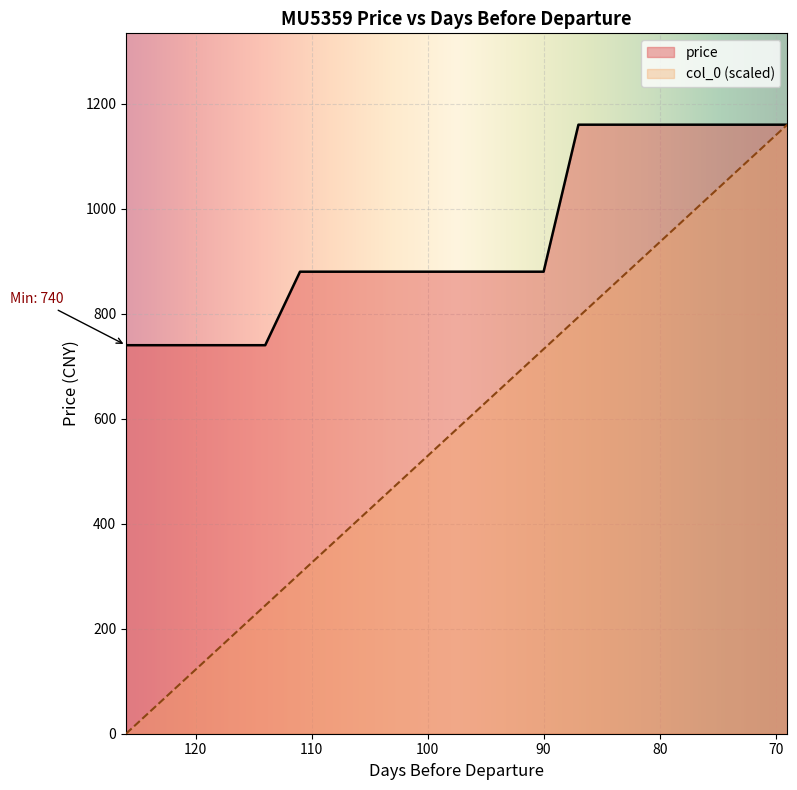

At which label does col_0 first exceed 610?

96